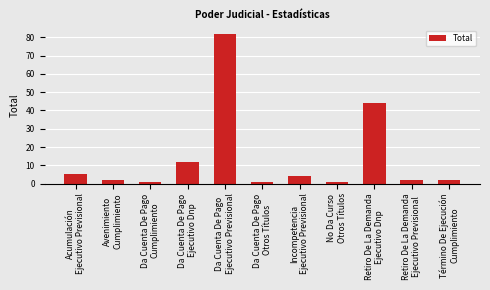

Approximately how many times larger is the value at Retiro De La Demanda
Ejecutivo Dnp compared to Acumulación
Ejecutivo Previsional?

8.8